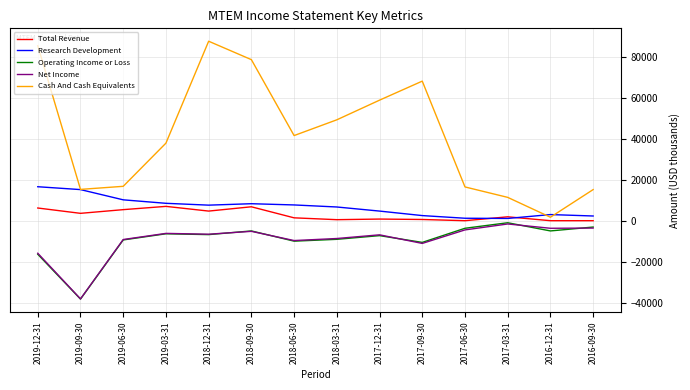

Count the number of categories in the chart.

14